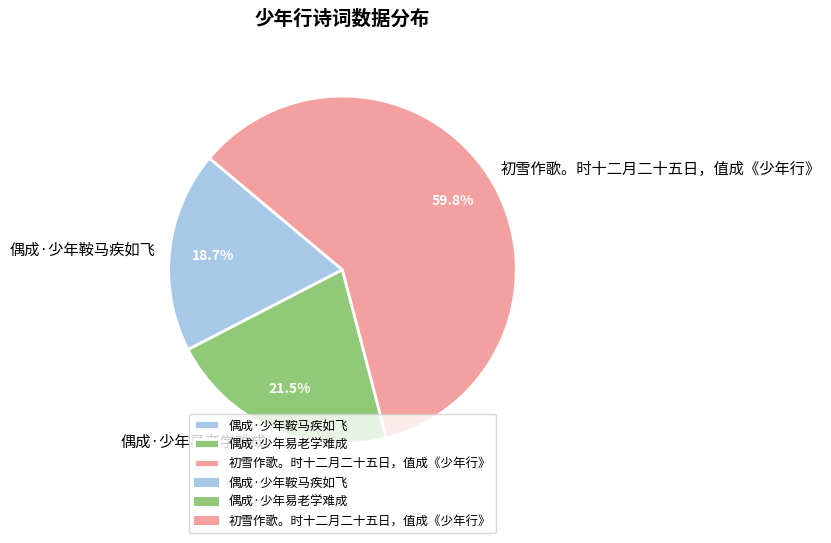

Is it true that 初雪作歌。时十二月二十五日，值成《少年行》 is 69% of the pie?

False